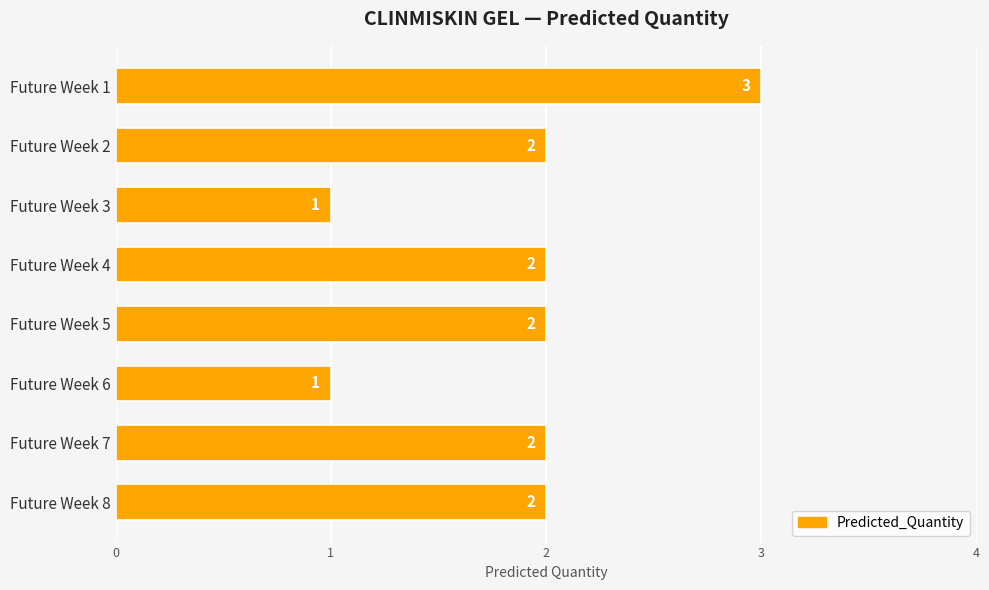

What is the greatest value displayed?

3